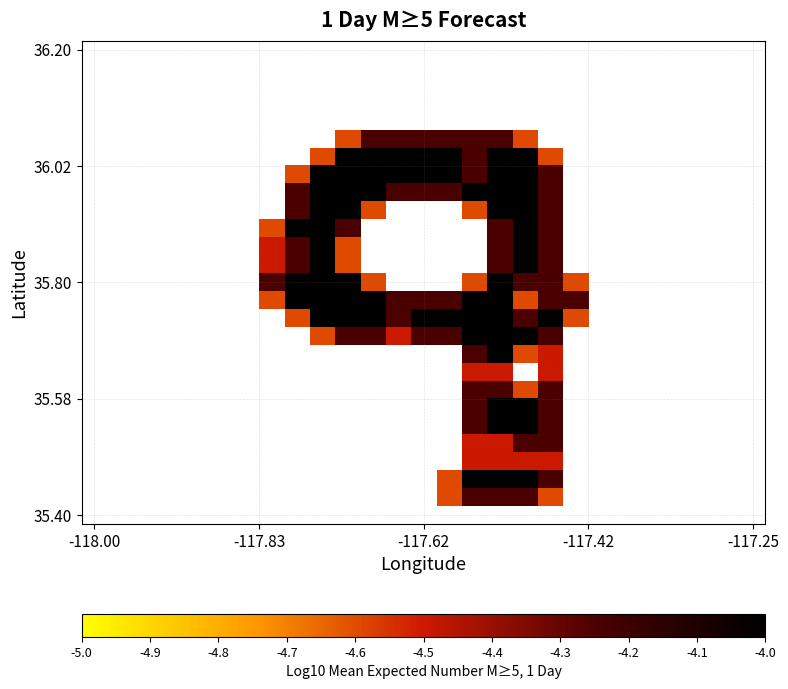

At how many categories does at least one series exceed 1?

13